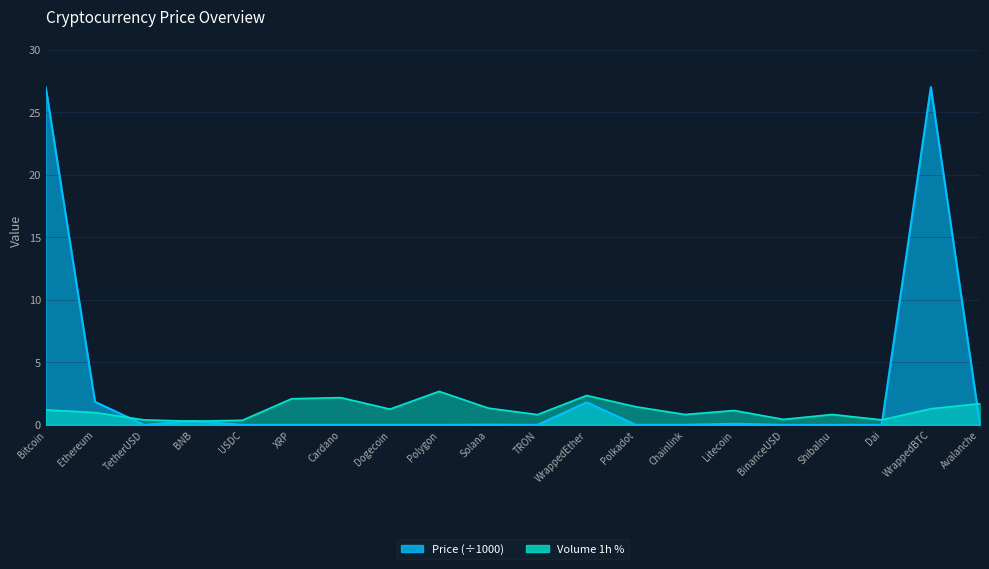

How many interior local valleys (lower than both neighbors) does the data have?

5